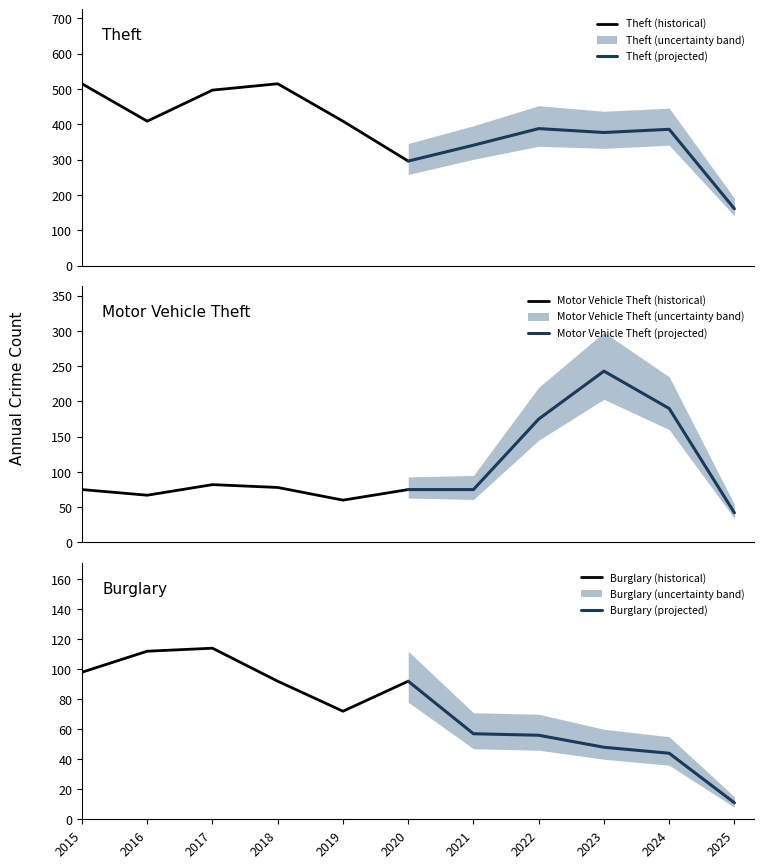

What is the lowest value of the Theft (historical) series?

296